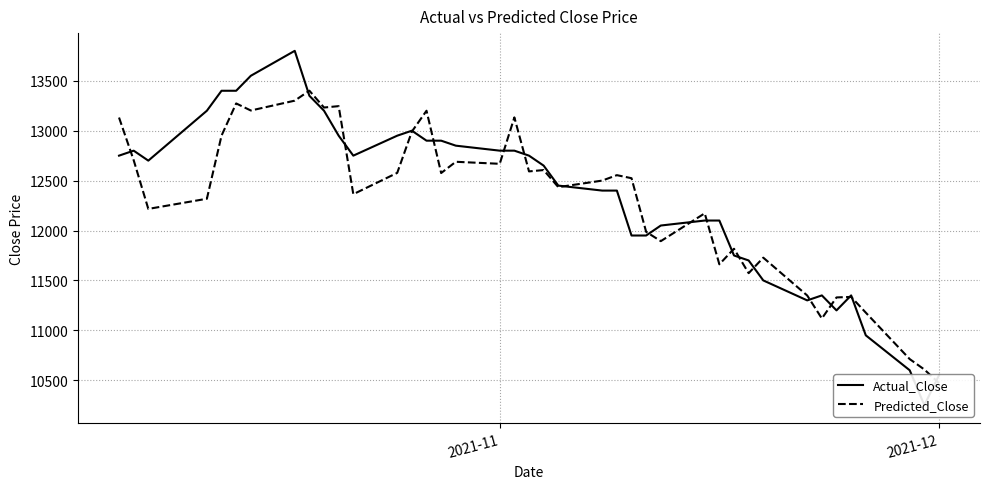

What is the minimum value for Actual_Close?

10250.0